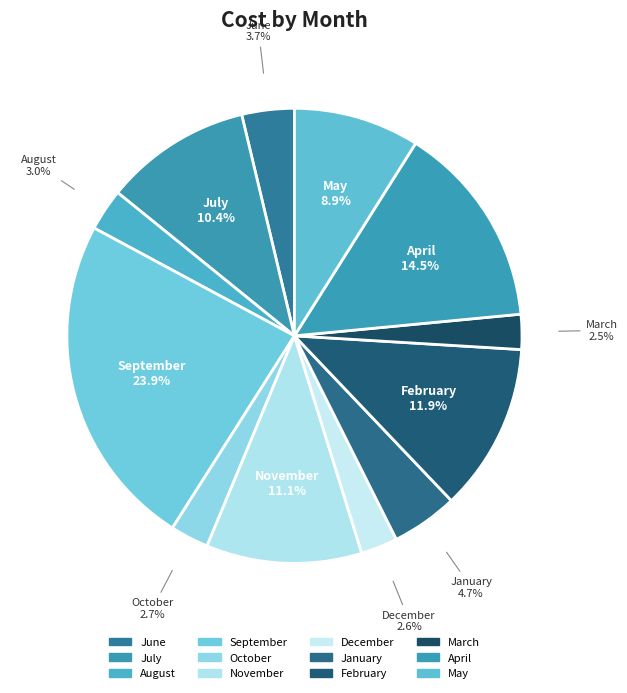

True or false: September accounts for 32% of the total.

False